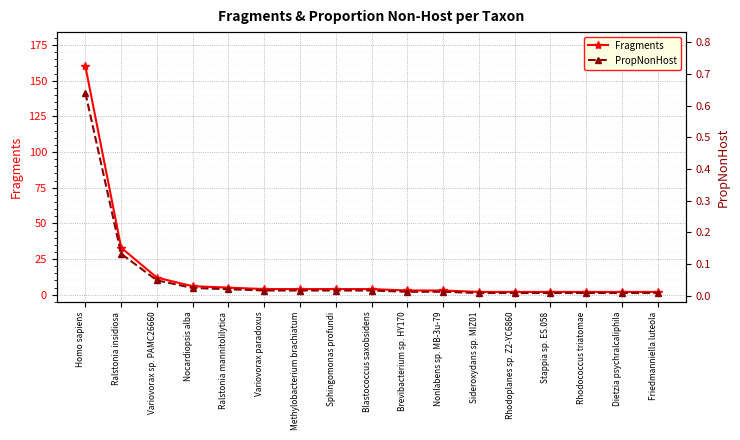

How many data points in Fragments are less than 4?

8